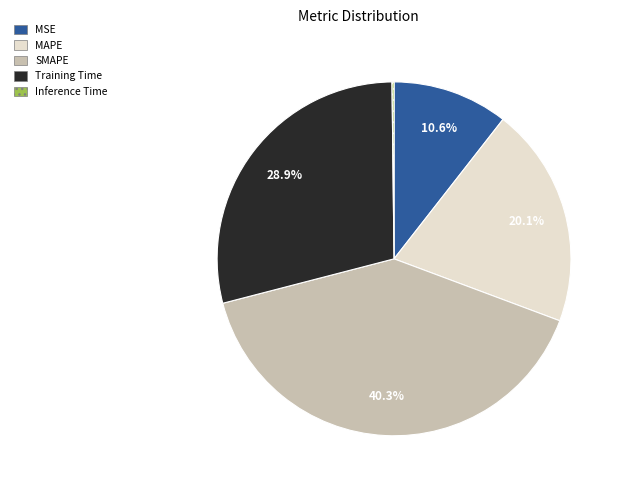

What portion of the pie excludes MAPE?

79.9%